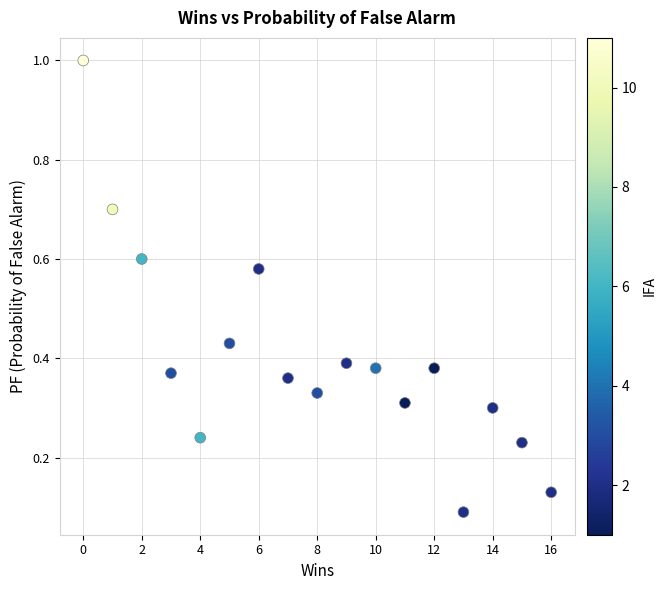

What is the range of X values (max minus min)?

16.0